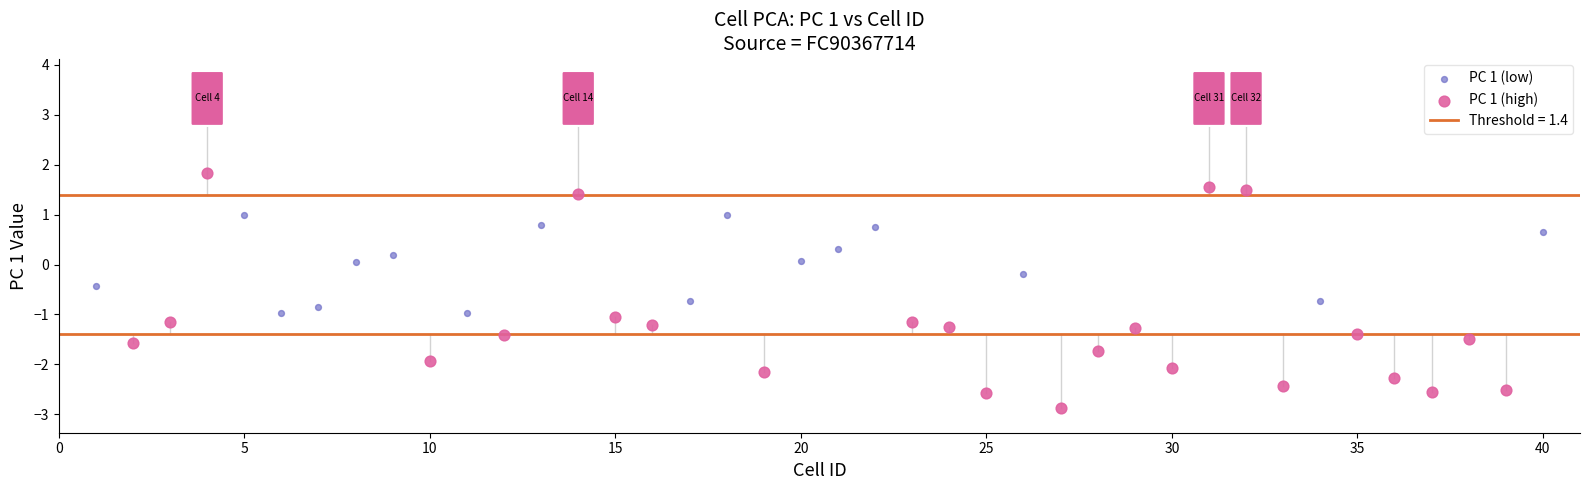

Which series contains the lowest Y value?

PC 1 (high)